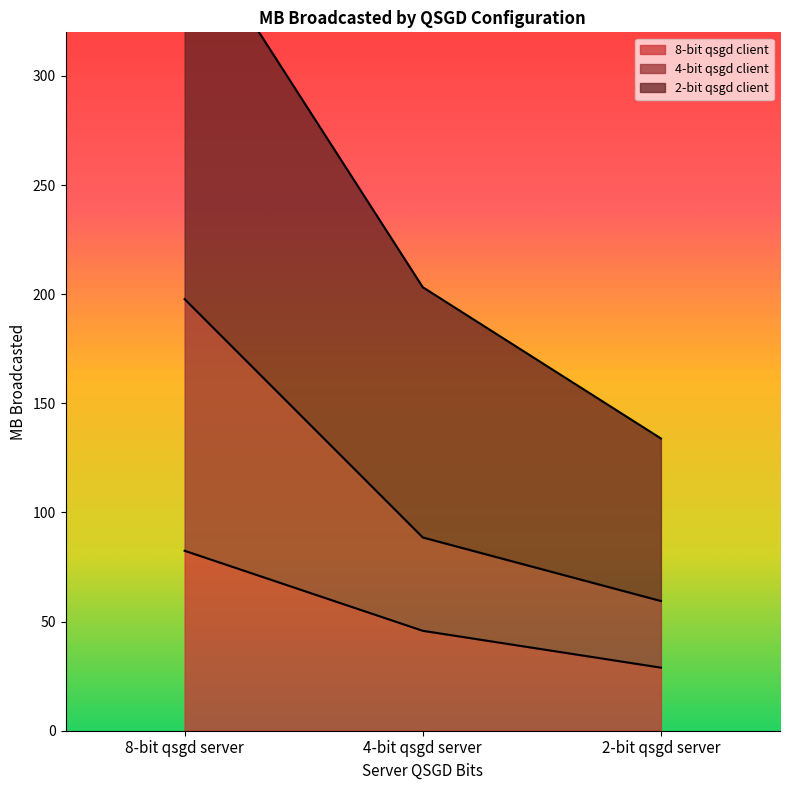

What is the value of the 8-bit qsgd client point at the 1st from the left?

82.5